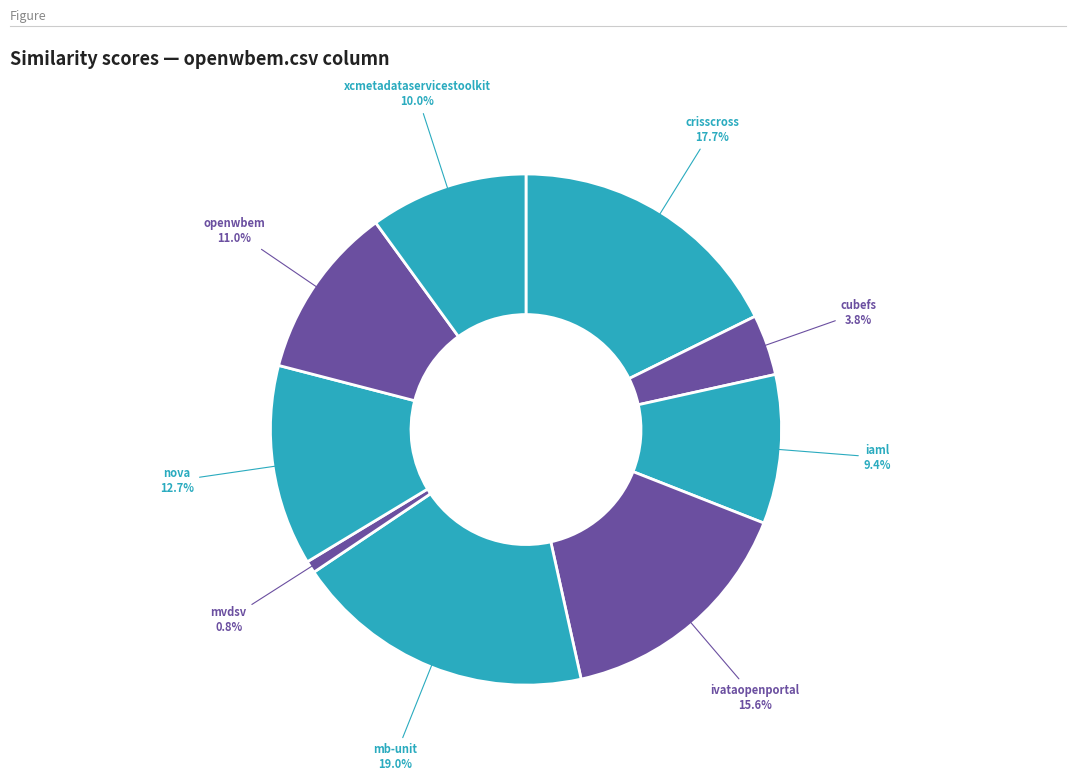

How many slices are in this pie chart?

9